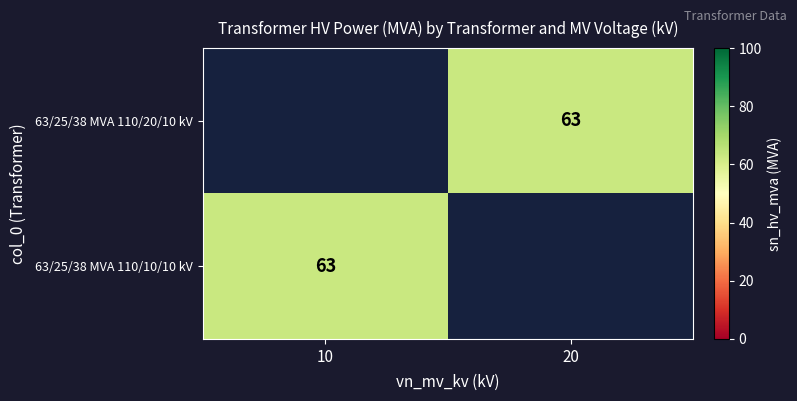

Which has a higher value, 20 or 10?

10